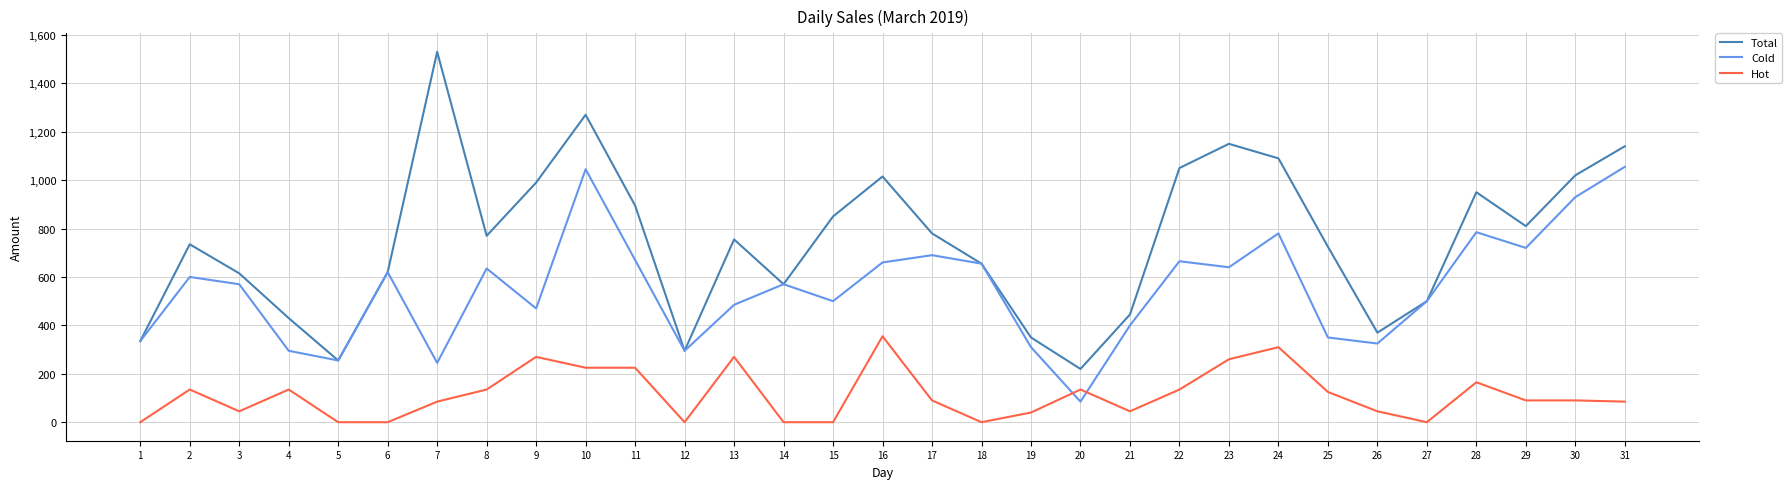

What is the total value across all series at 15?

1350